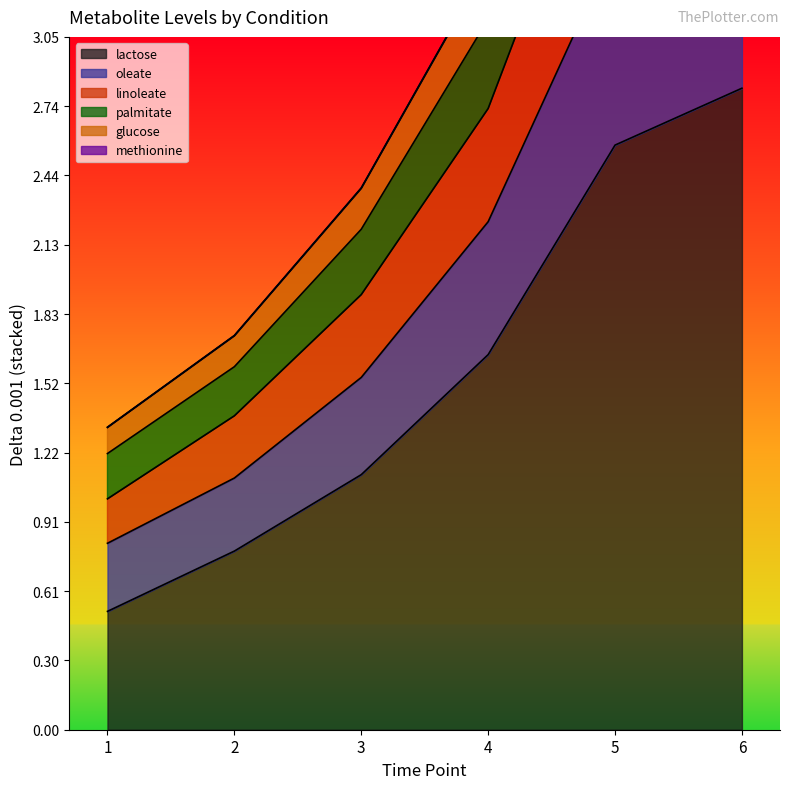

At which category does the chart reach its minimum across all series?

1